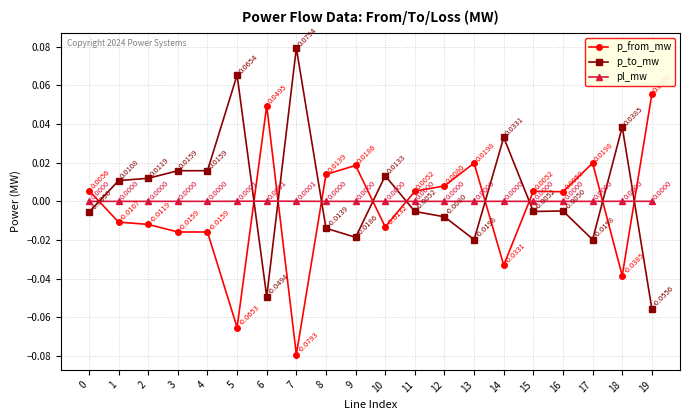

Does the chart display data point markers on the line(s)?

Yes